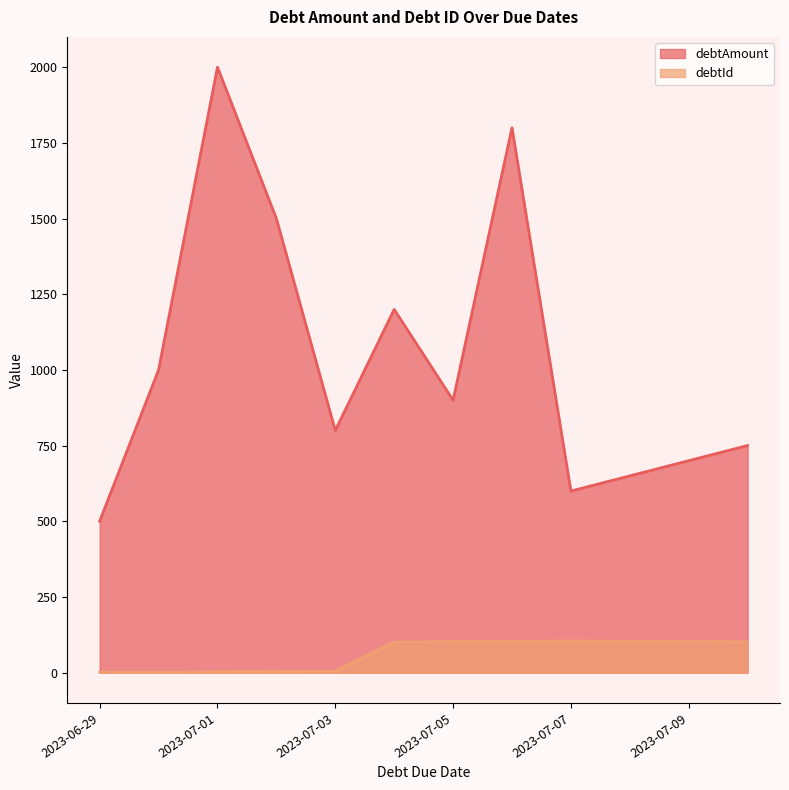

What is the difference between the maximum and minimum values in the debtId series?

104.0